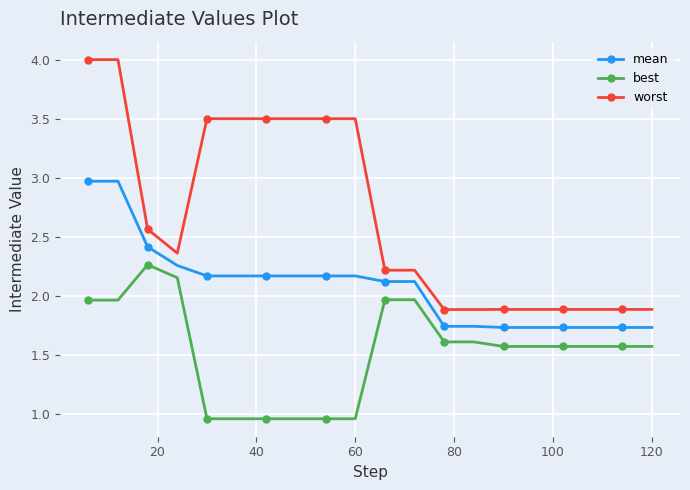

Rank the series by their average value, from highest to lowest.

worst, mean, best